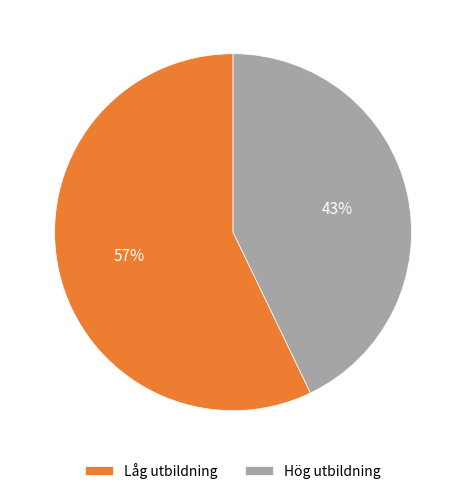

To the nearest percent, what is the combined percentage of Låg utbildning and Hög utbildning?

100%